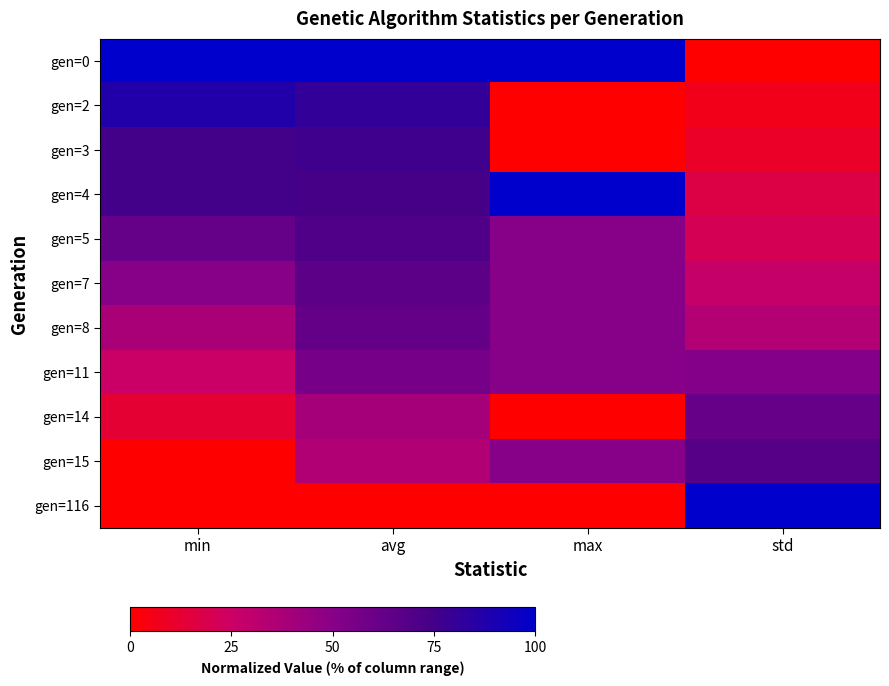

What is the total value across all series at avg?

661.8